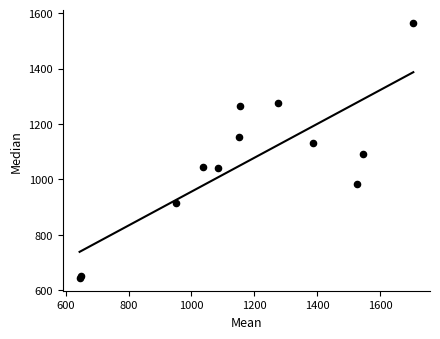

What Y value in the scatter plot is closest to 1104?

1091.0